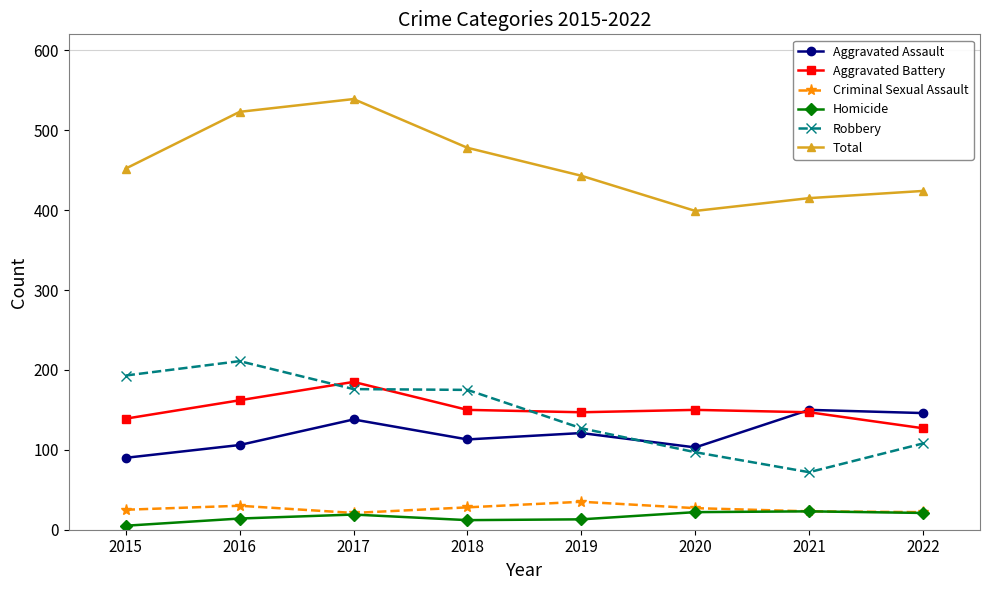

How many categories are shown in the chart?

8